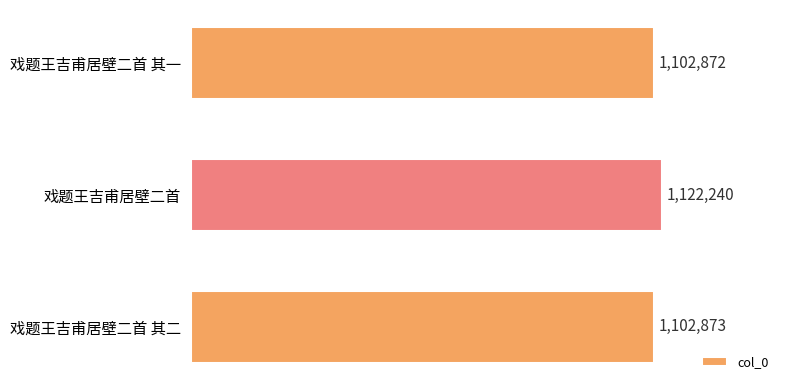

How many series are shown in this chart?

1